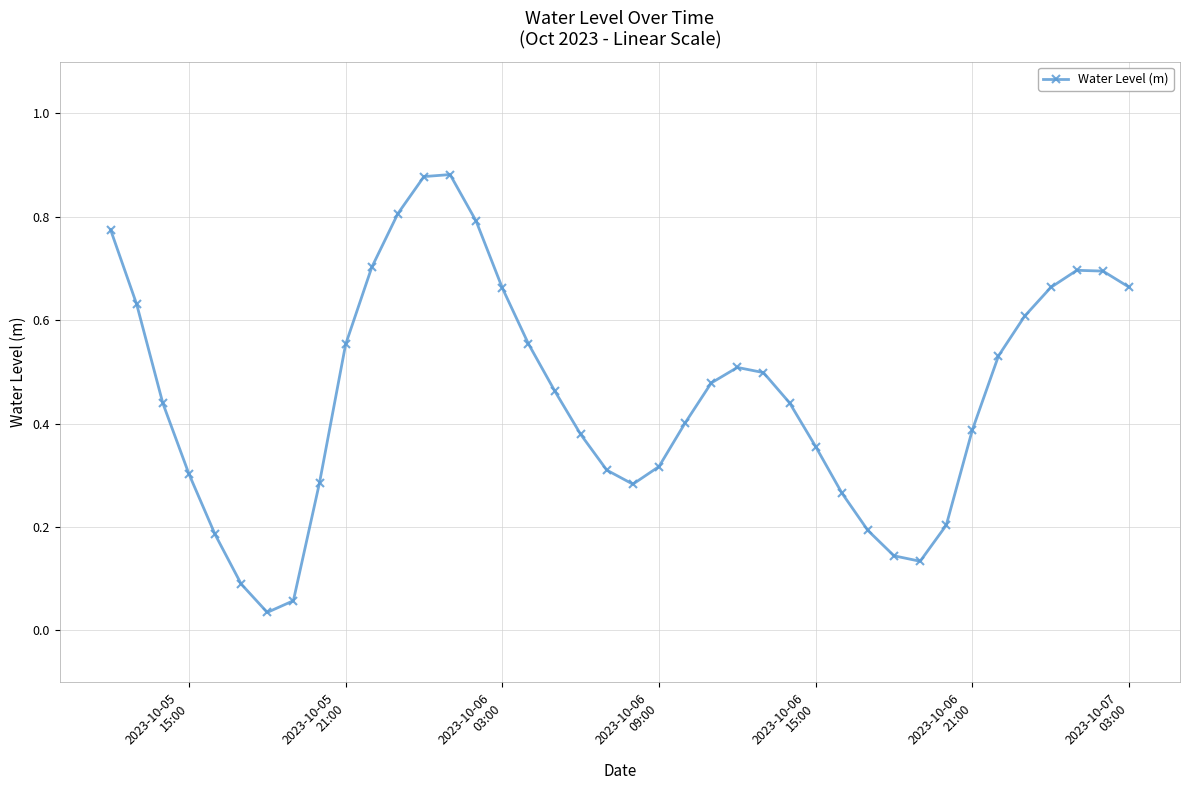

Is this an area chart (filled region under the line)?

No